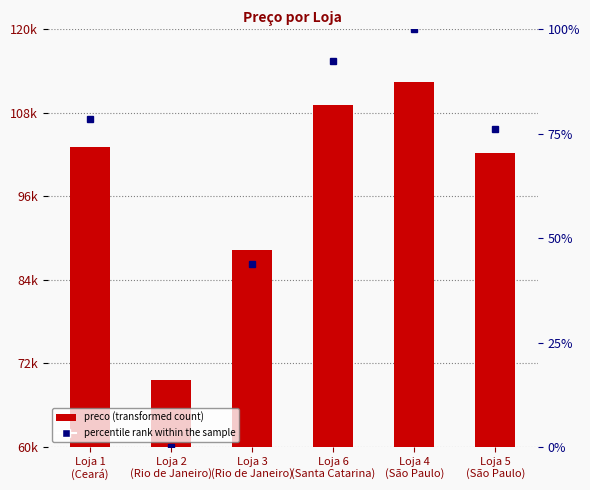

How many values are below 103162?

3